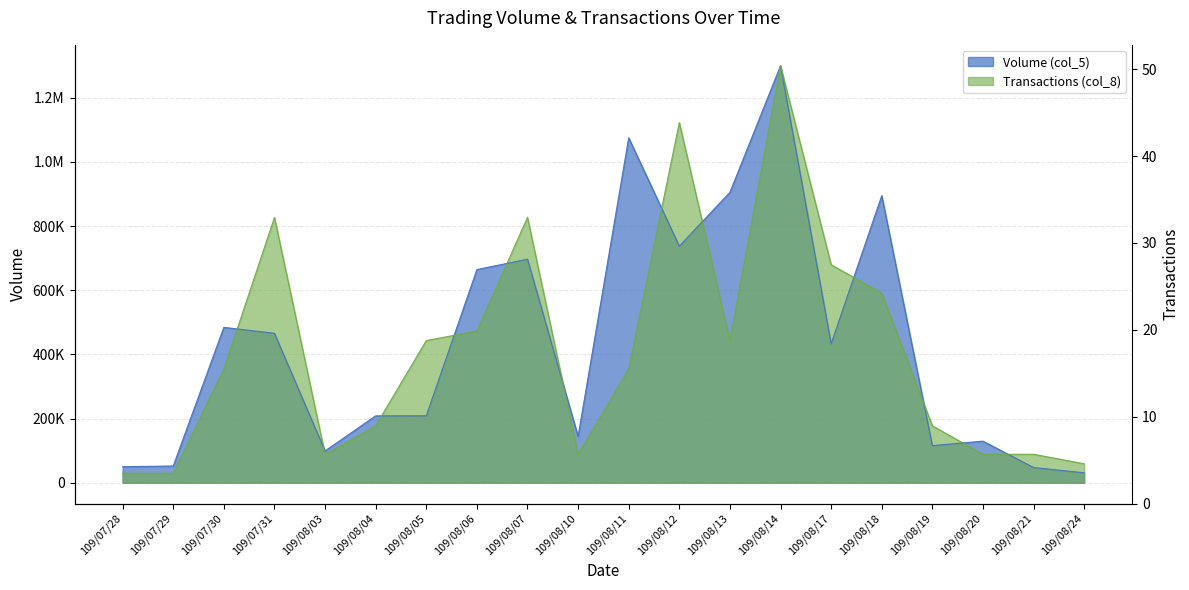

Which has a higher value, 109/07/31 or 109/08/21?

109/07/31